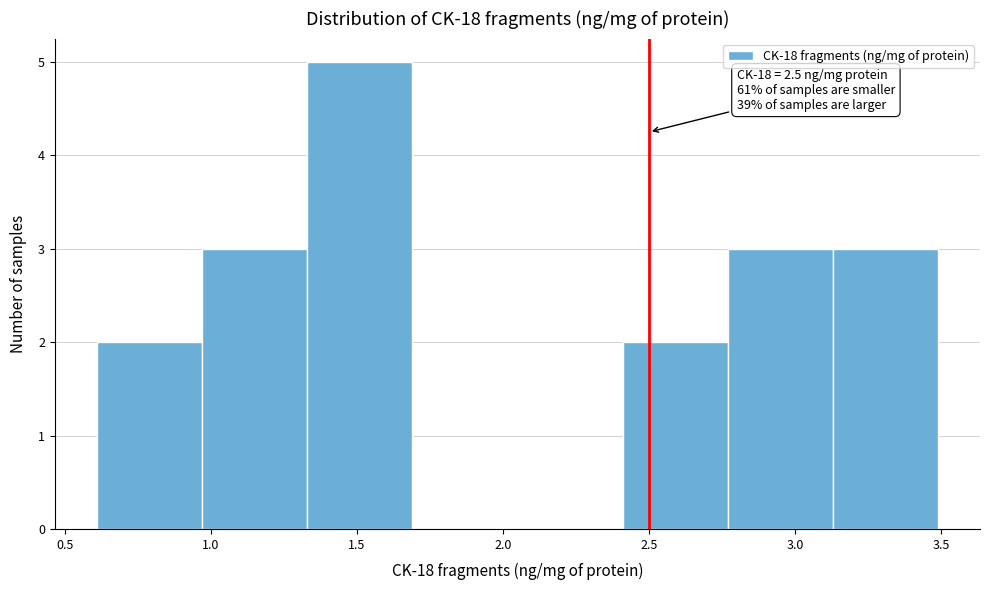

Over which range of the x-axis is the bar tallest?

1.35 to 1.70